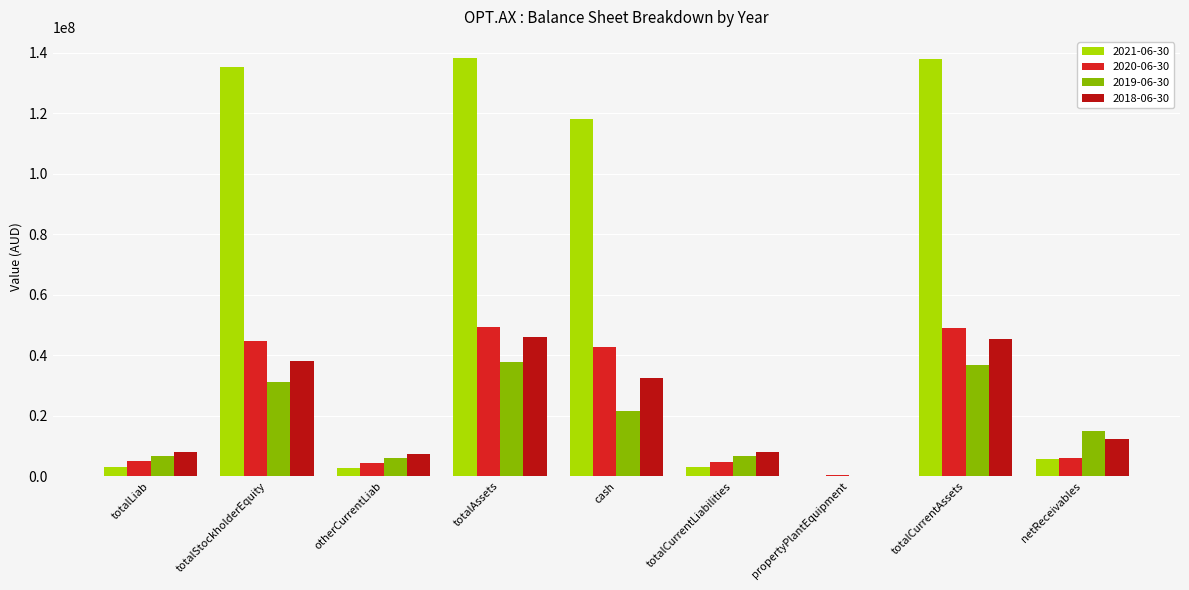

What is the maximum value shown in the chart?

138409168